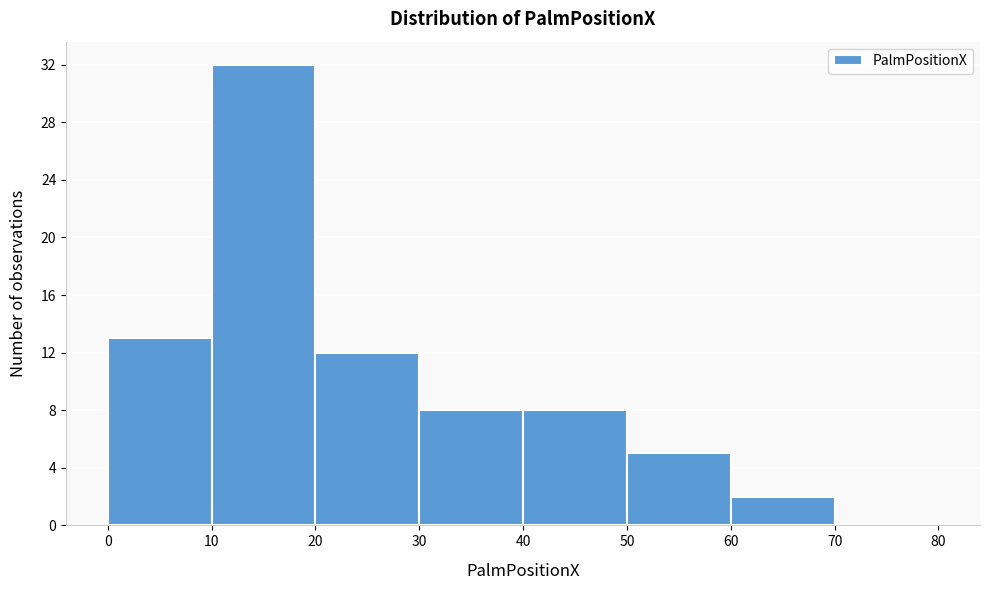

How tall is the bar that spans 0 to 10 on the x-axis? The values are not printed on the chart, so give them approximately, as read against the axis.

13